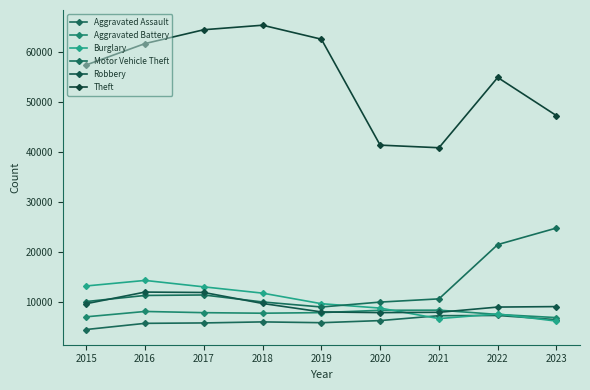

Count the number of categories in the chart.

9